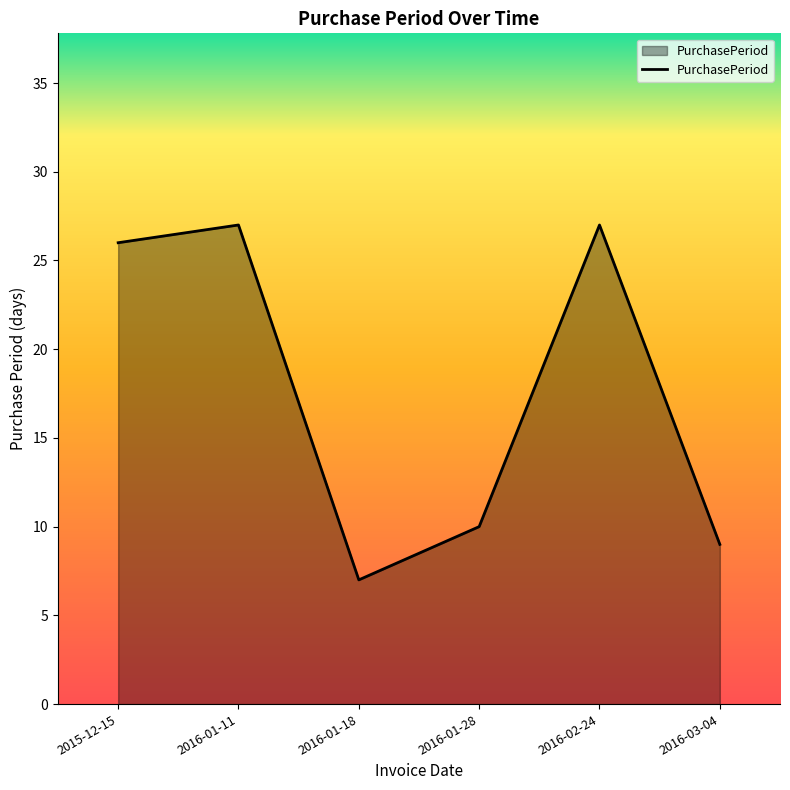

What position from the left is 2016-01-18?

3